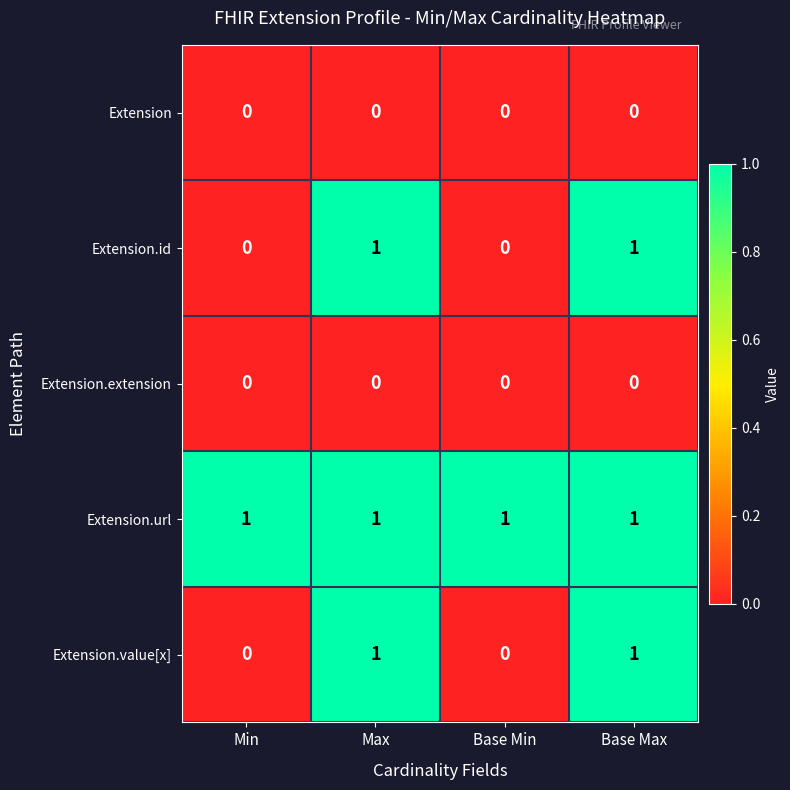

How many Extension.value[x] values are between 0 and 1?

4